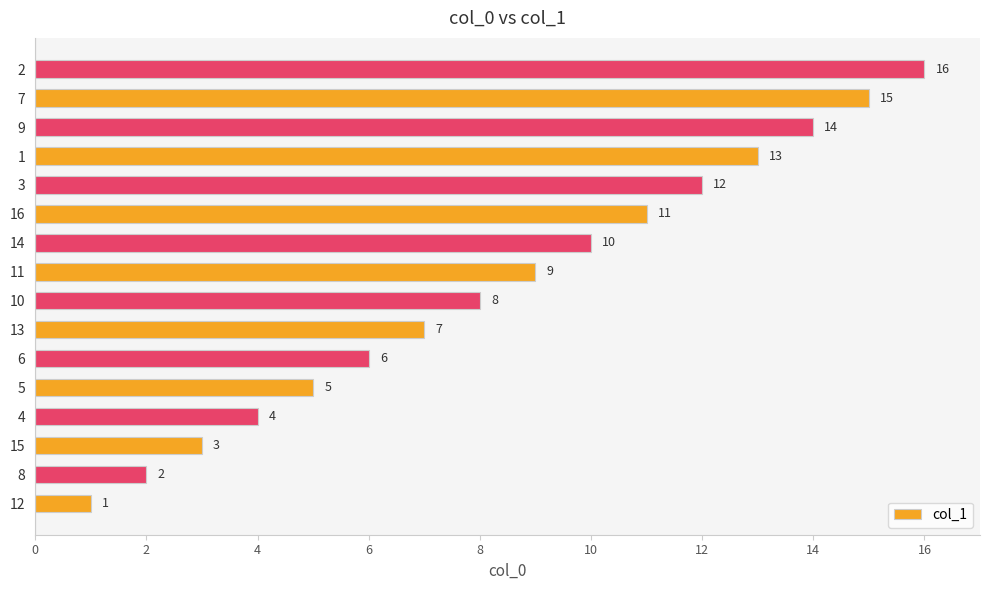

How many series are shown in this chart?

1